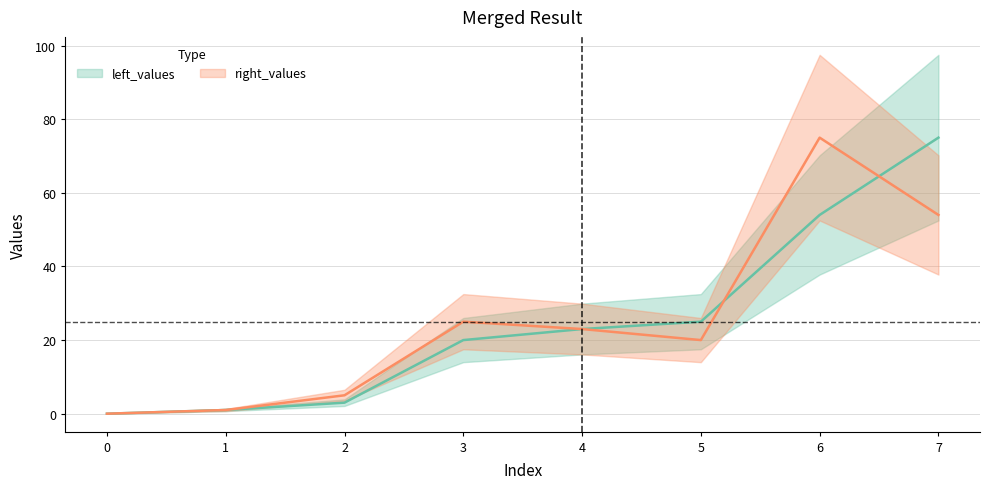

At which label is left_values closest to 37?

5